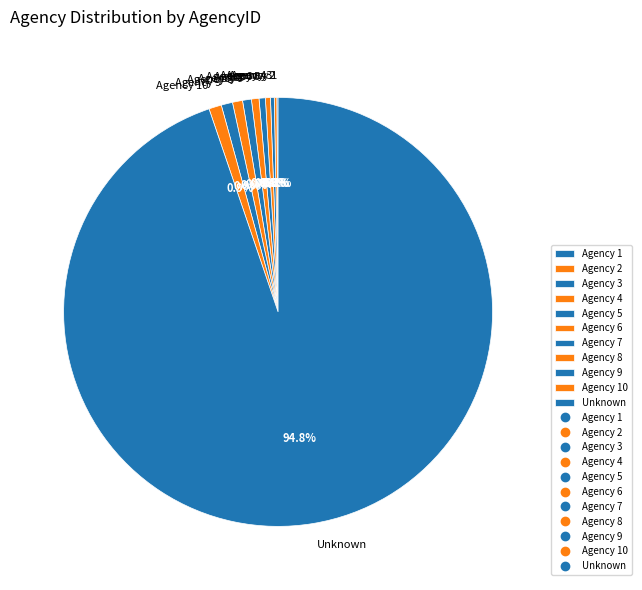

What is the largest slice in the pie chart?

Unknown